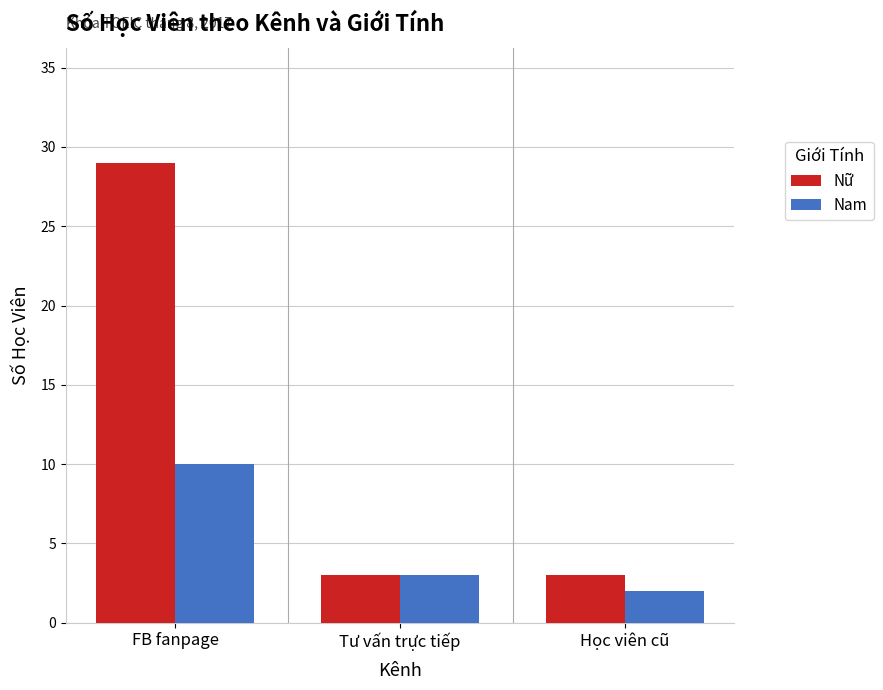

What is the difference between the maximum and minimum values in the Nam series?

8